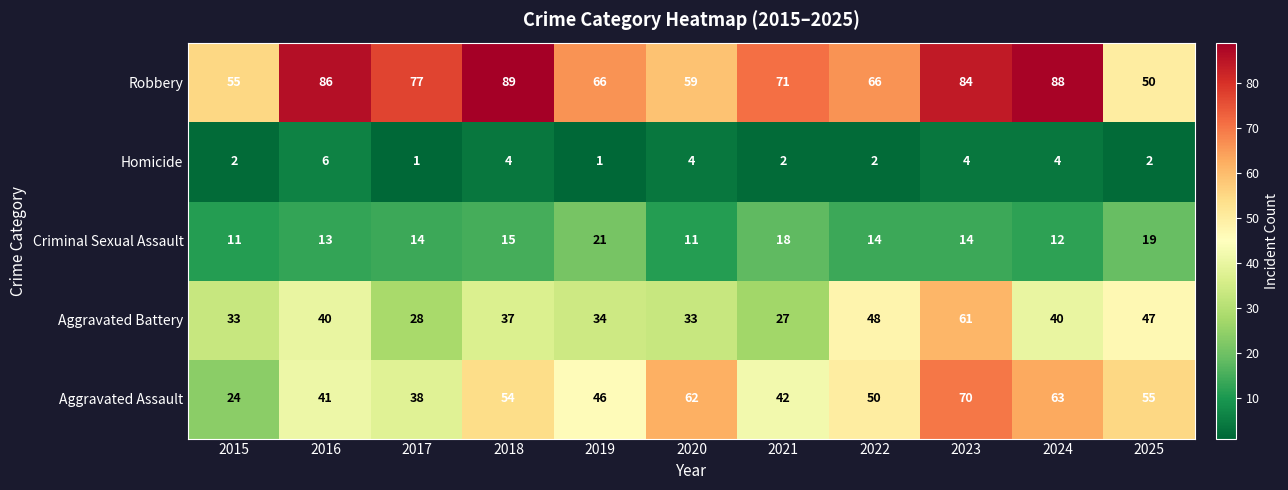

Which series has the largest range (max minus min)?

Aggravated Assault